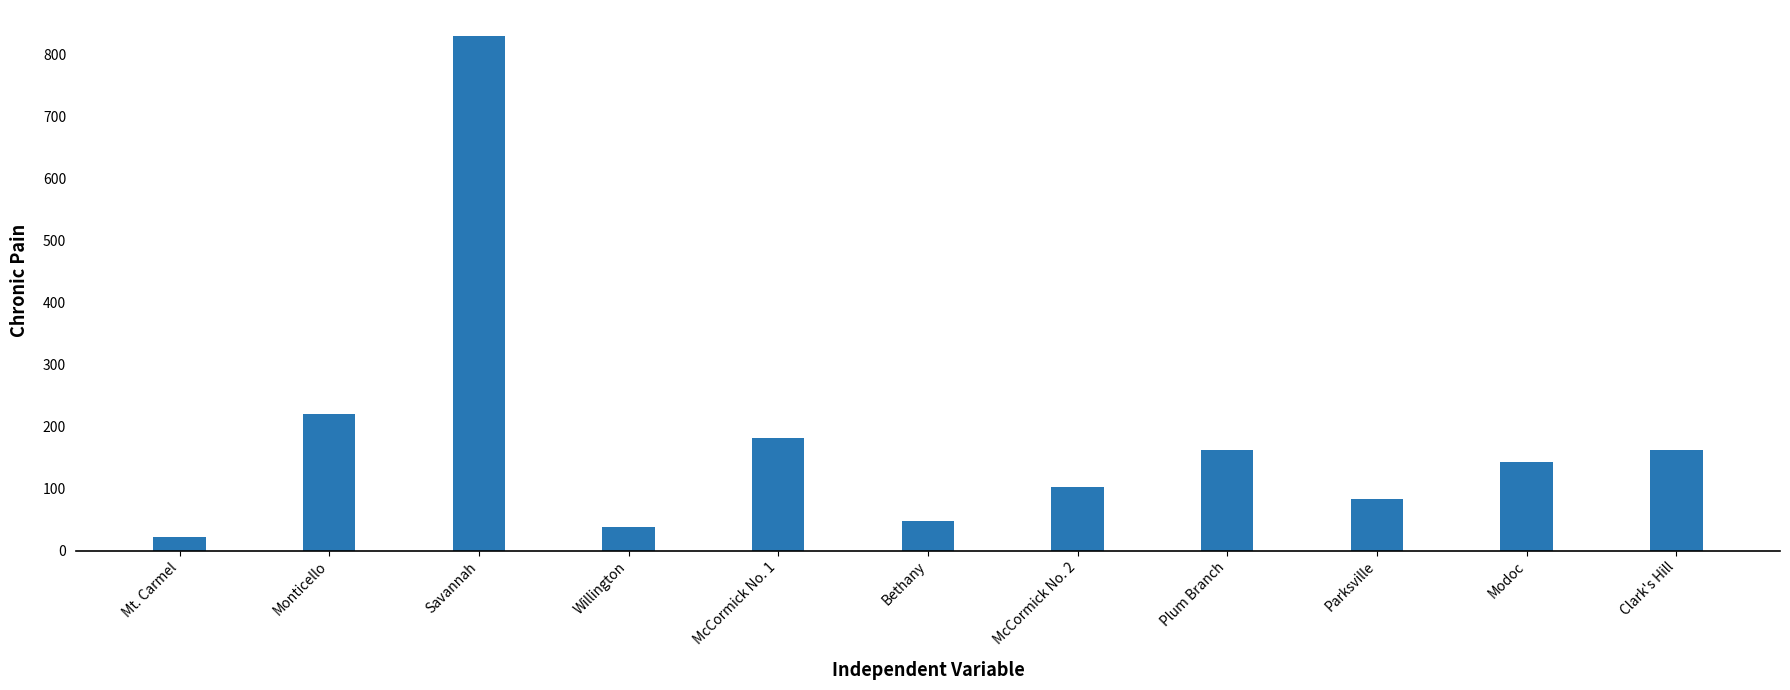

Reading left to right, what are all the values shown in this chart?

22	220	831	38	182	48	102	163	83	143	163